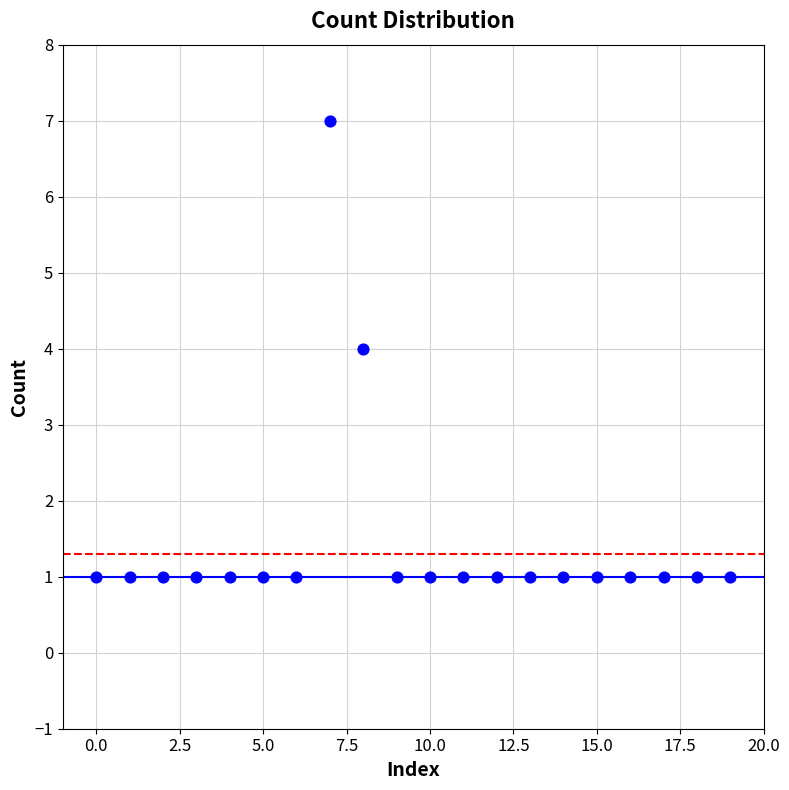

What is the range of Y values (max minus min)?

6